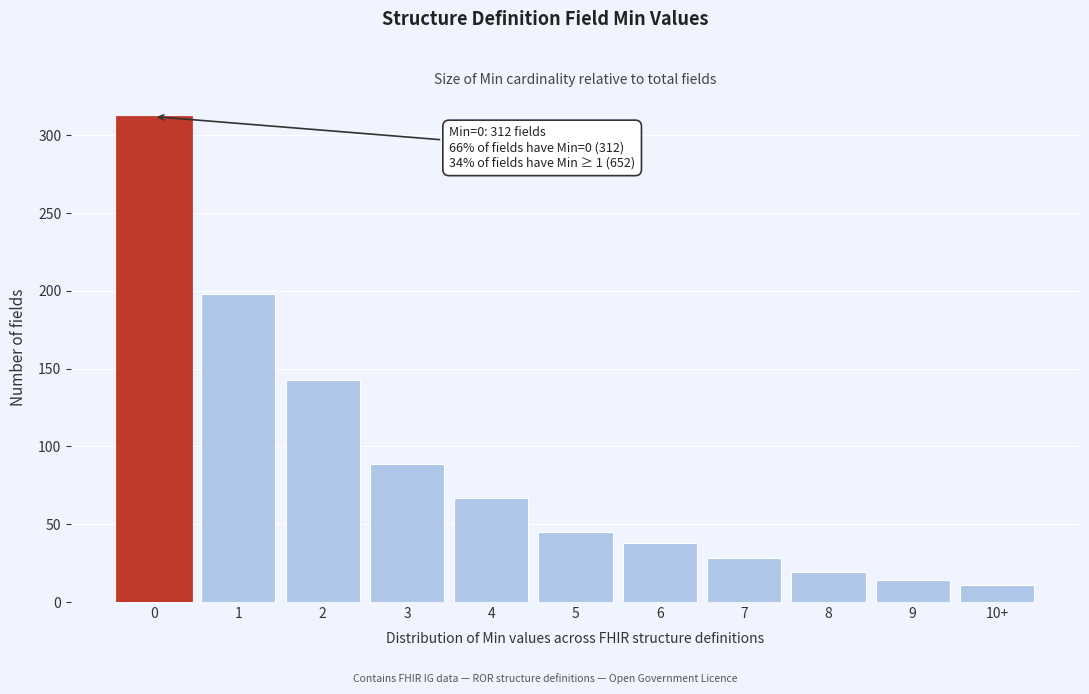

Reading left to right, extract all data points from this chart.

312	198	143	89	67	45	38	28	19	14	11